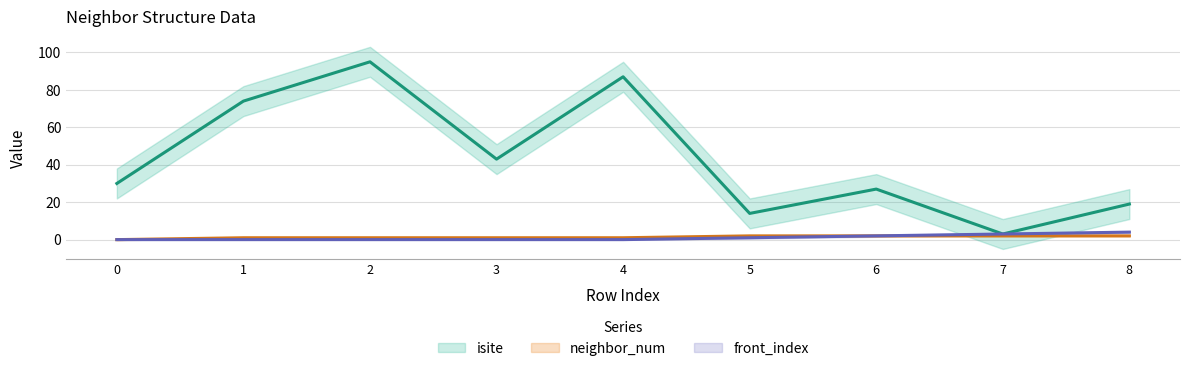

Which series has the widest spread of values?

isite